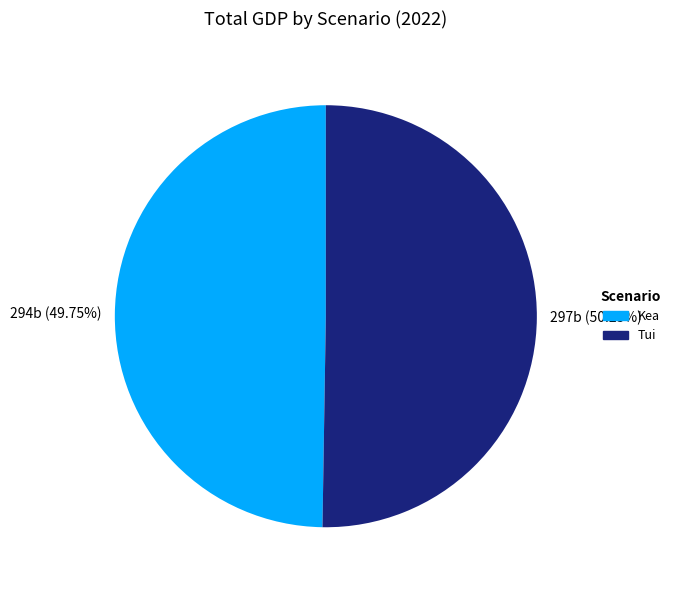

Is there any slice that represents more than half of the pie?

Yes